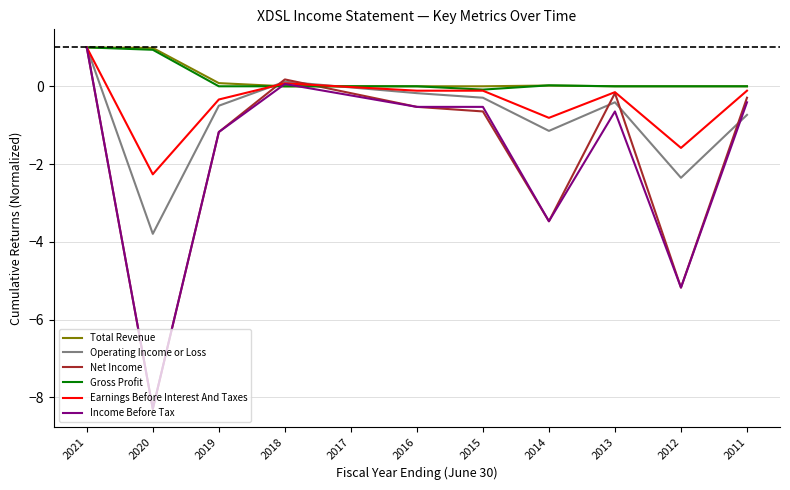

The Operating Income or Loss series shows -0.3 at 2015. True or false?

True